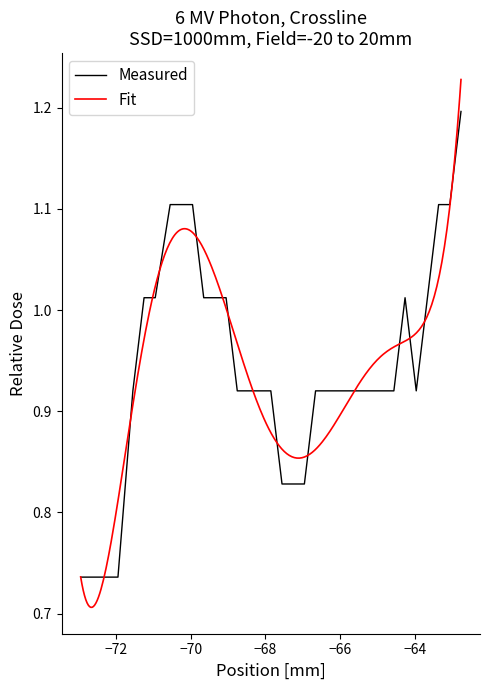

How many points are lower than both their immediate neighbors (excluding endpoints)?

1